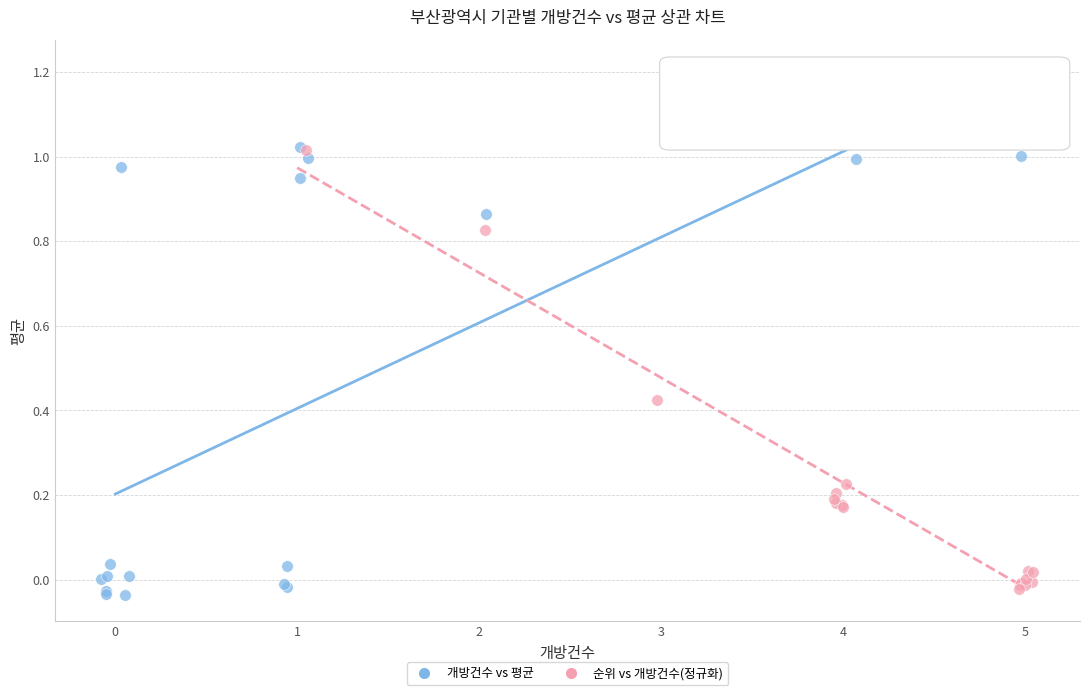

Which series contains the lowest Y value?

개방건수 vs 평균